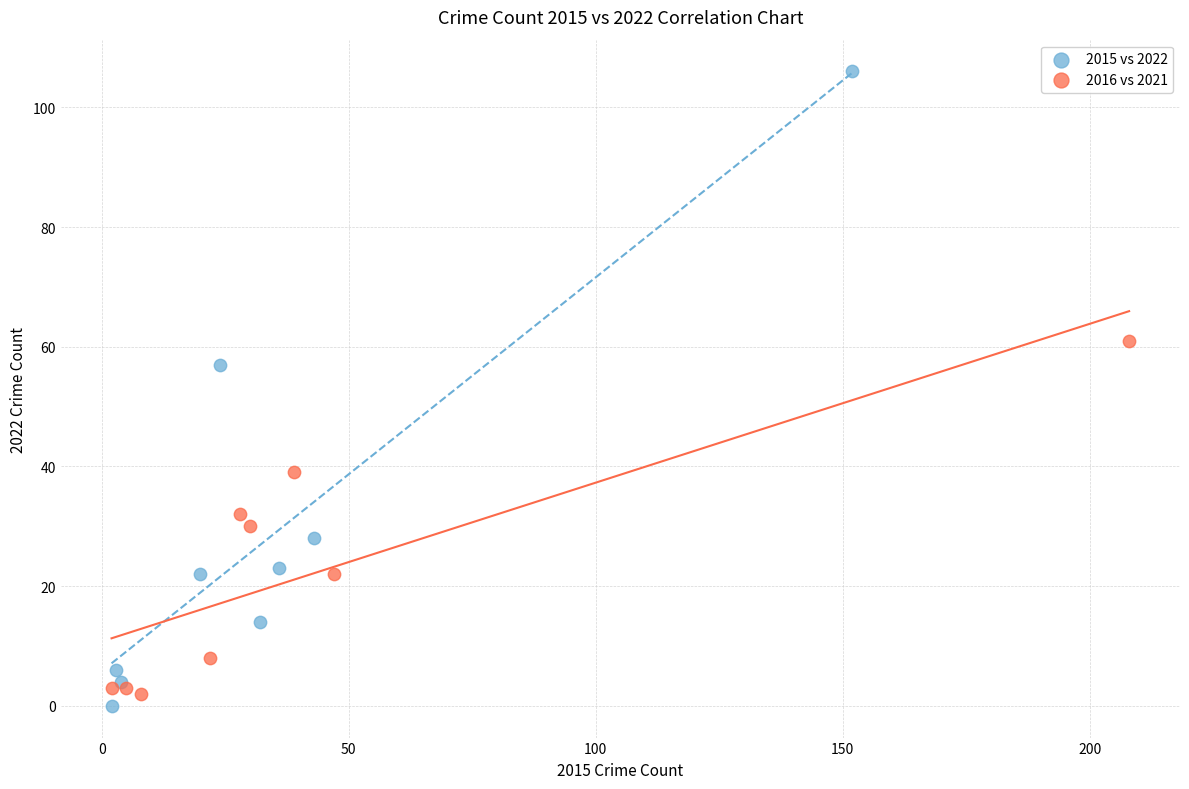

Which series has the widest spread of Y values?

2015 vs 2022